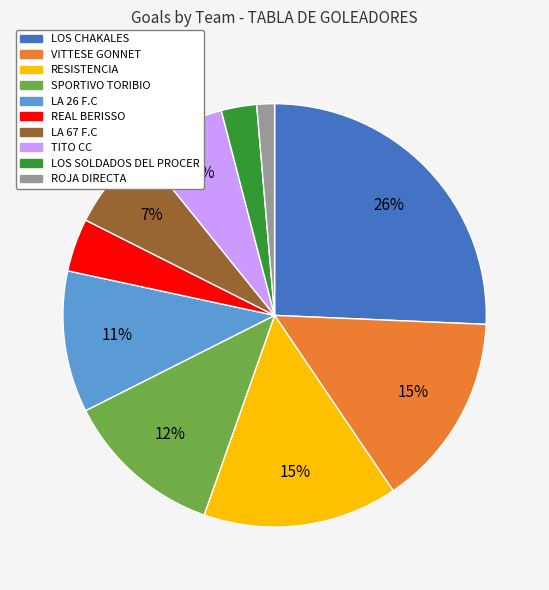

Which slice is the largest?

LOS CHAKALES